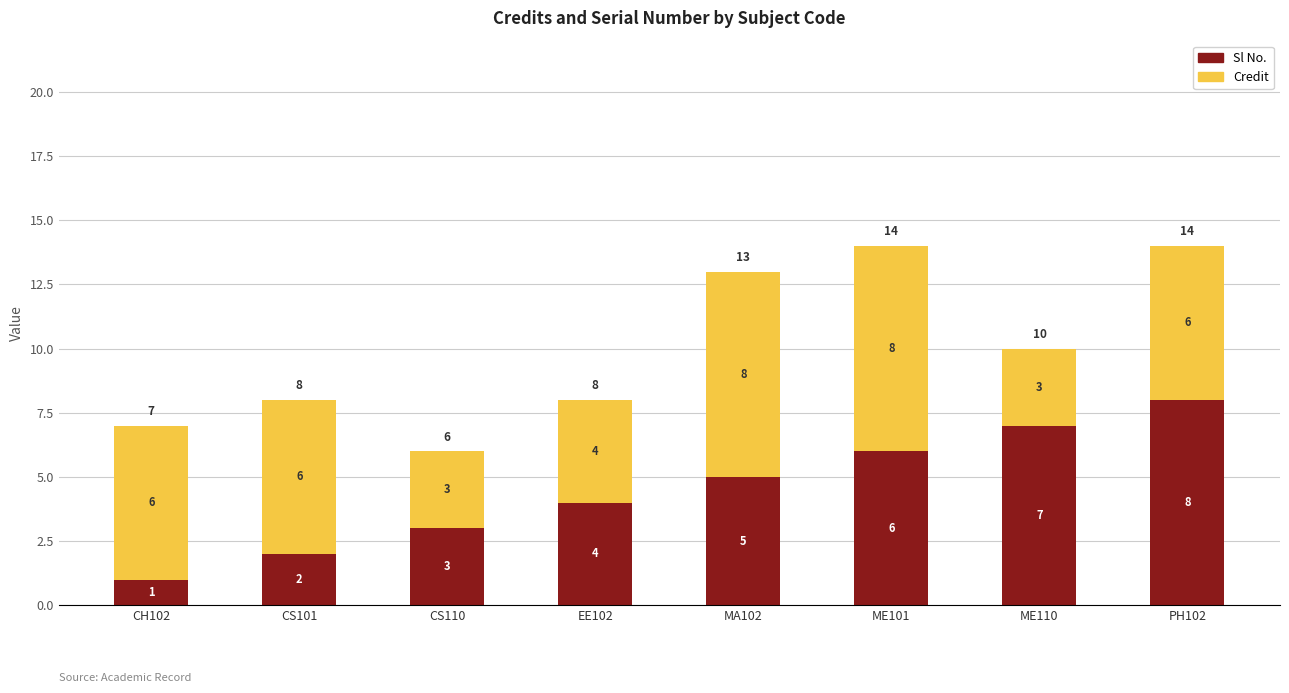

How many bars are there in total?

8